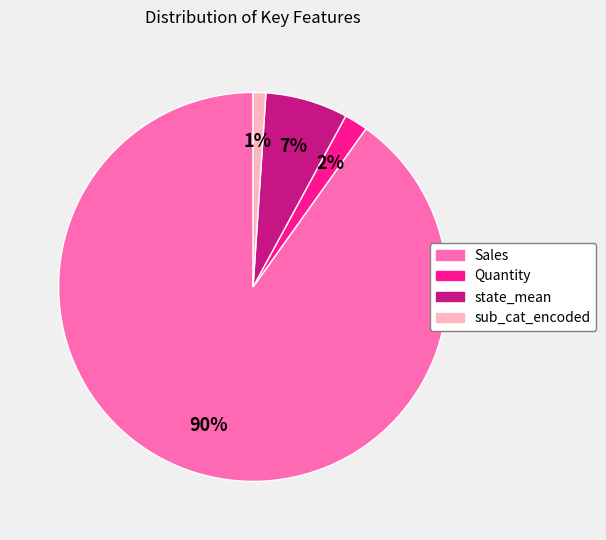

Is the sum of state_mean and sub_cat_encoded greater than half?

No